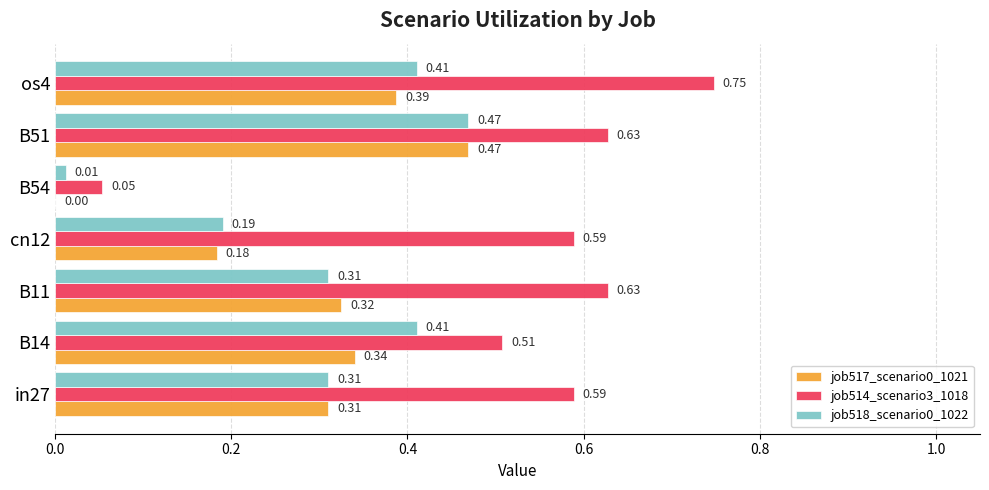

What is the sum of the job514_scenario3_1018 values at cn12 and B51?

1.2